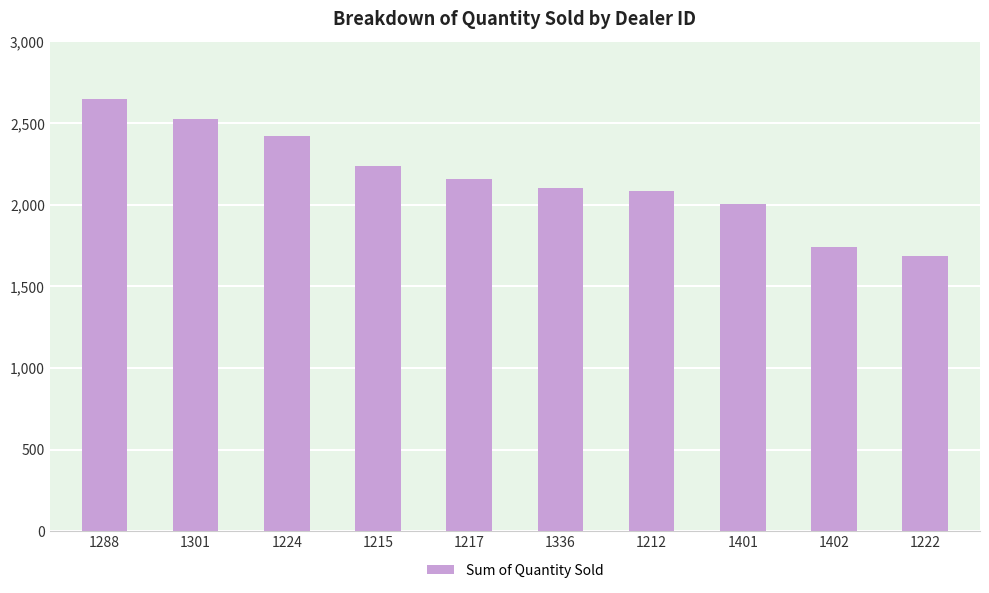

What position from the right is 1288?

10